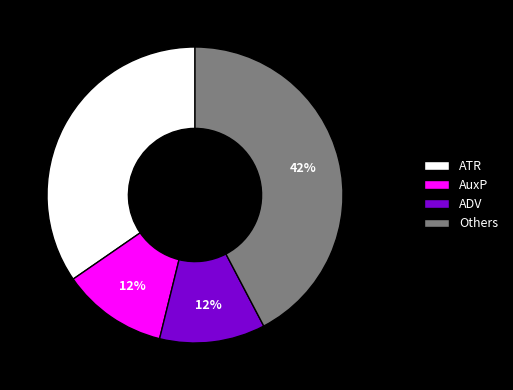

To the nearest percent, what portion does AuxP represent?

12%